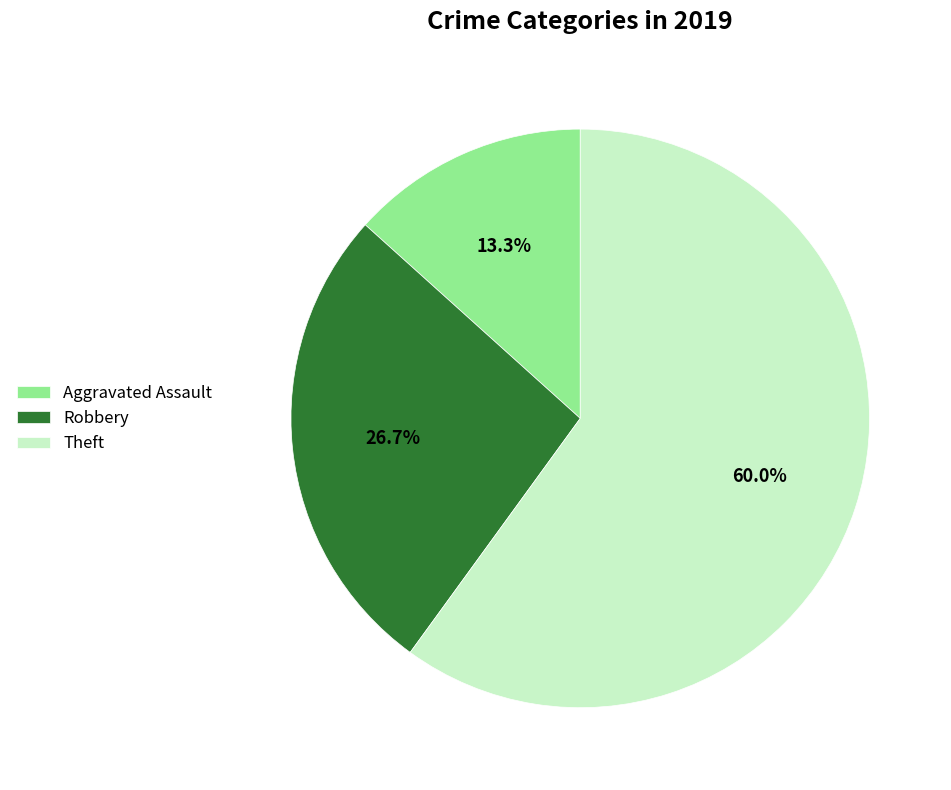

Which category has the biggest portion of the pie?

Theft